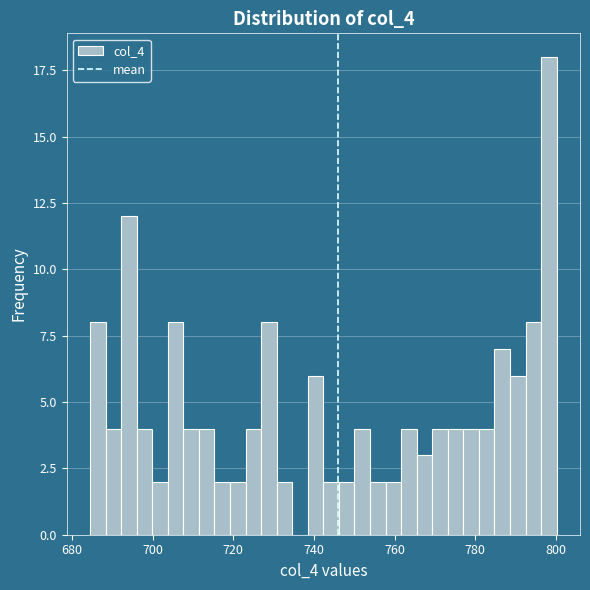

Around what value on the x-axis is the tallest bar? Give the approximate position of its centre, as read against the axis.

798